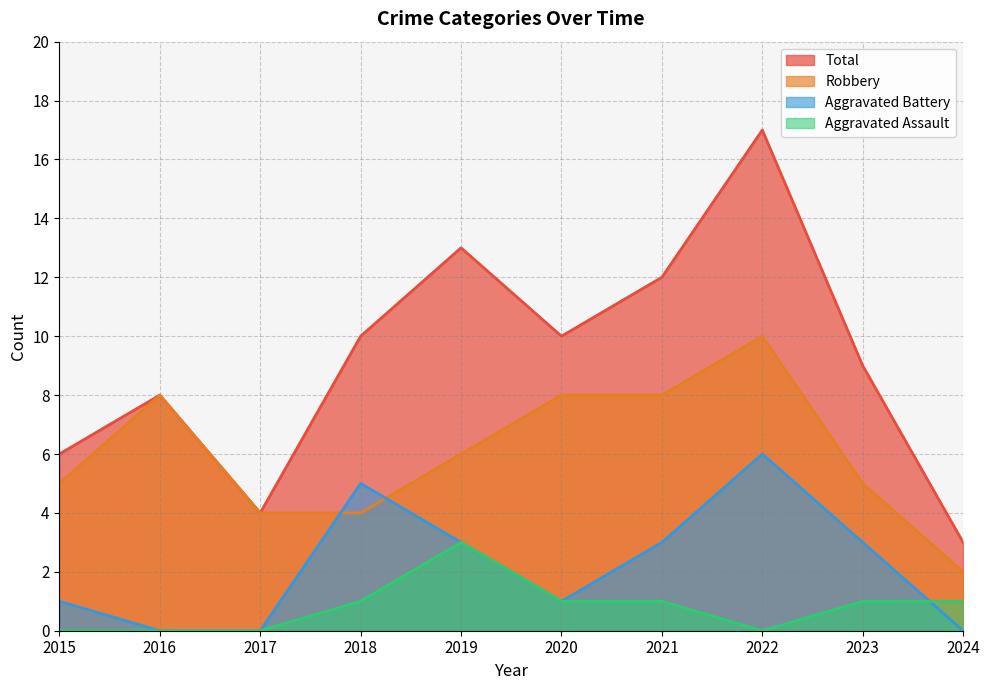

Reading left to right, what are all the values shown in this chart?

Robbery: 5	8	4	4	6	8	8	10	5	2
Aggravated Assault: 0	0	0	1	3	1	1	0	1	1
Aggravated Battery: 1	0	0	5	3	1	3	6	3	0
Total: 6	8	4	10	13	10	12	17	9	3